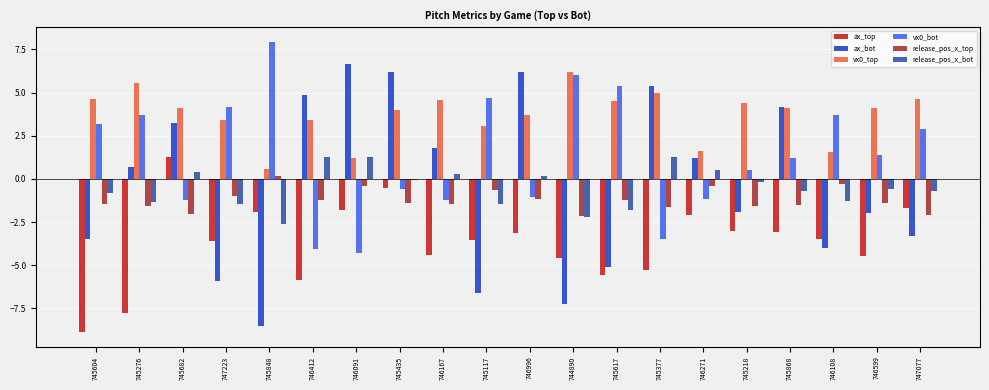

What is the value of the release_pos_x_top bar at the 10th from the left?

-0.7